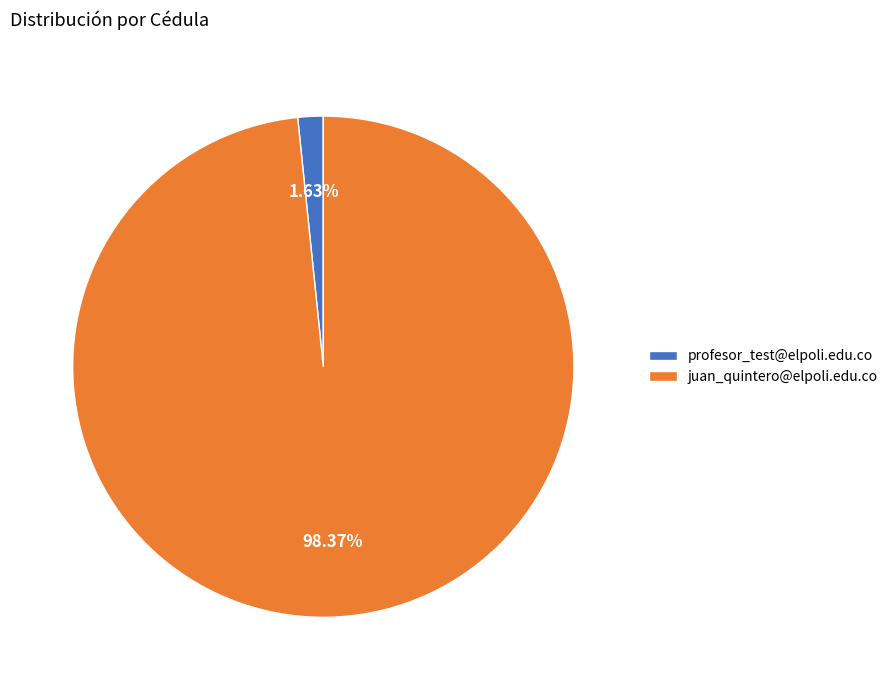

Count the number of slices in the pie.

2